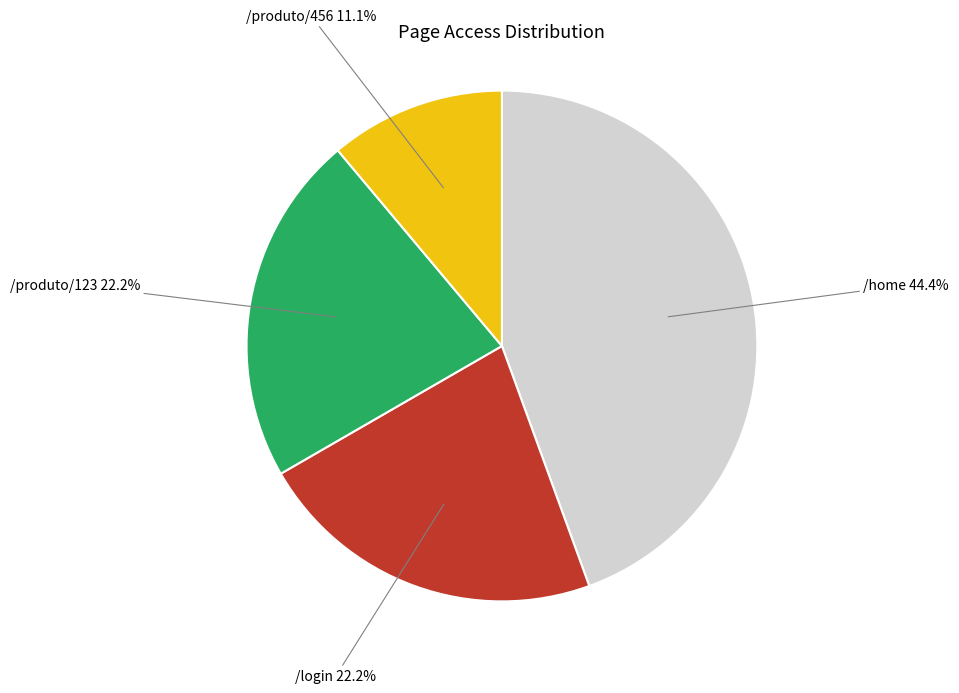

Is there any slice that represents more than half of the pie?

No